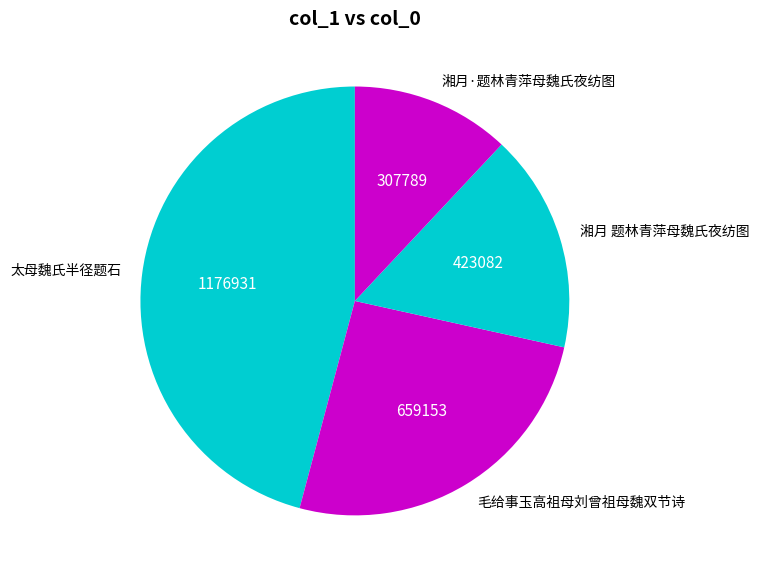

Which category has the biggest portion of the pie?

太母魏氏半径题石